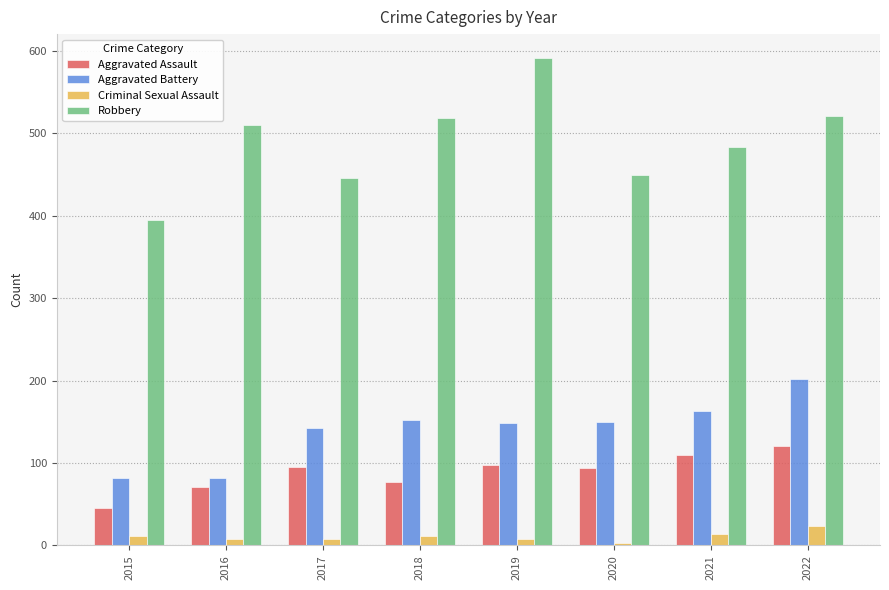

What are all the series names shown in the legend?

Aggravated Assault, Aggravated Battery, Criminal Sexual Assault, Robbery